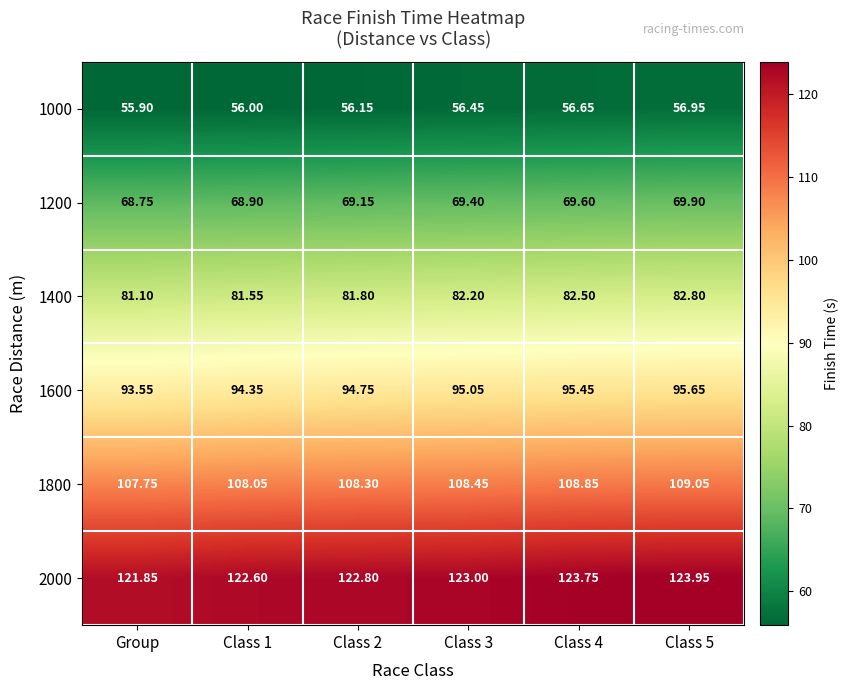

Is the value of 1000 at Class 4 greater than the value of 2000 at Class 4?

No